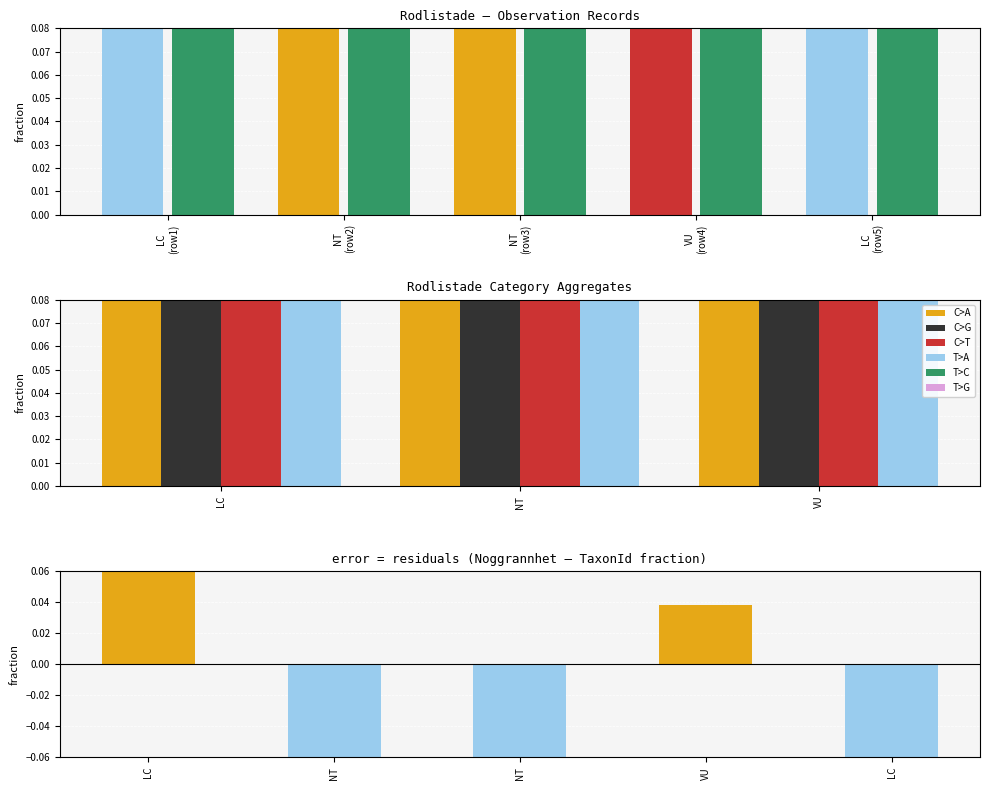

What is the difference between the highest and lowest values at NT (row3)?

0.1